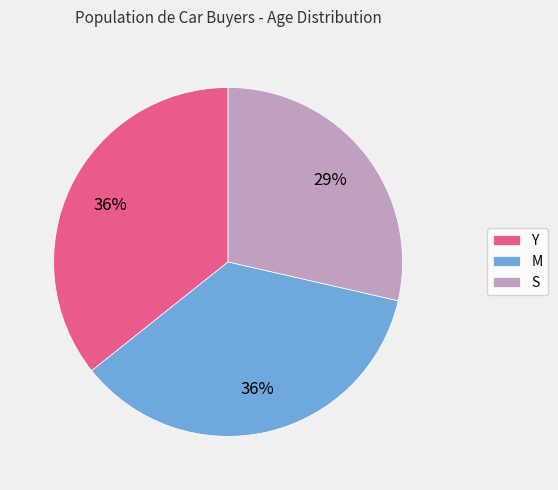

Is there a majority slice in this chart?

No